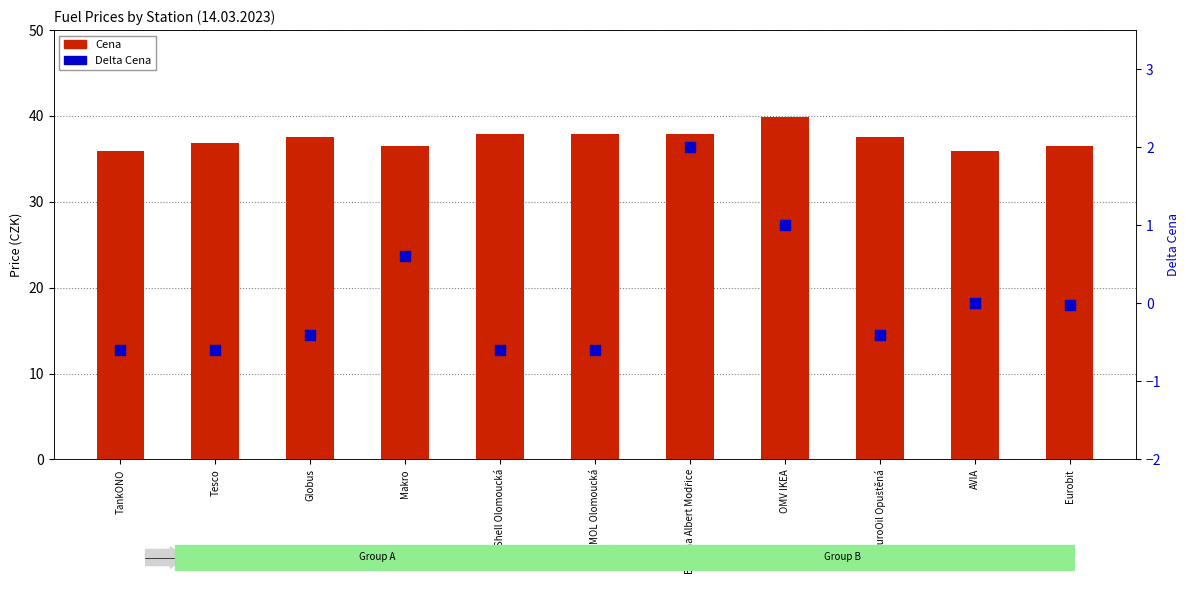

Which series has the widest spread of Y values?

Cena